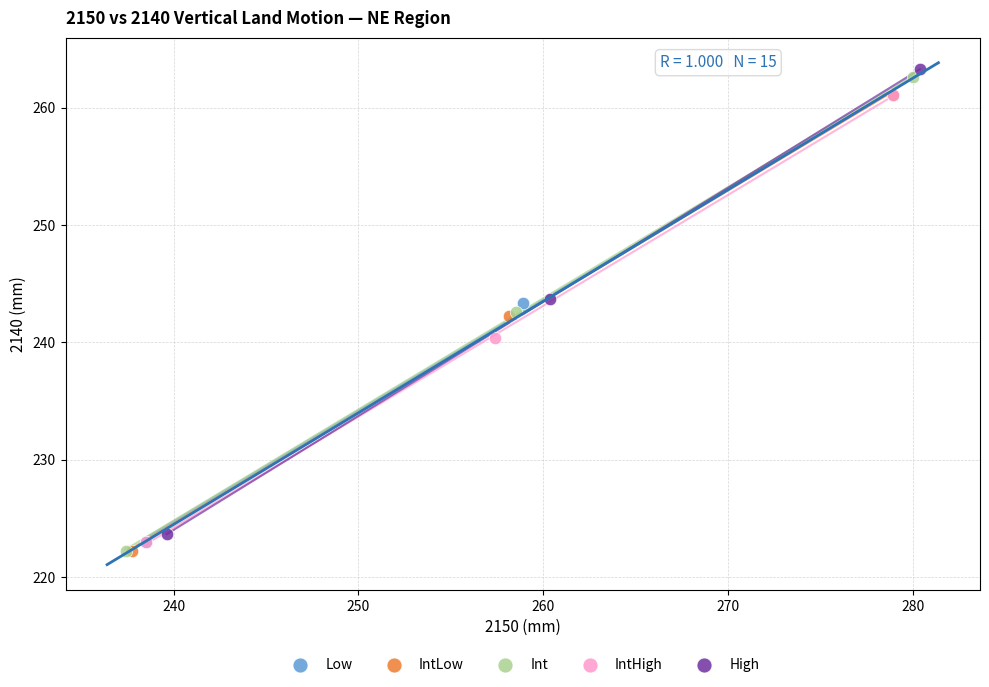

Which series has the largest Y range (max minus min)?

Int